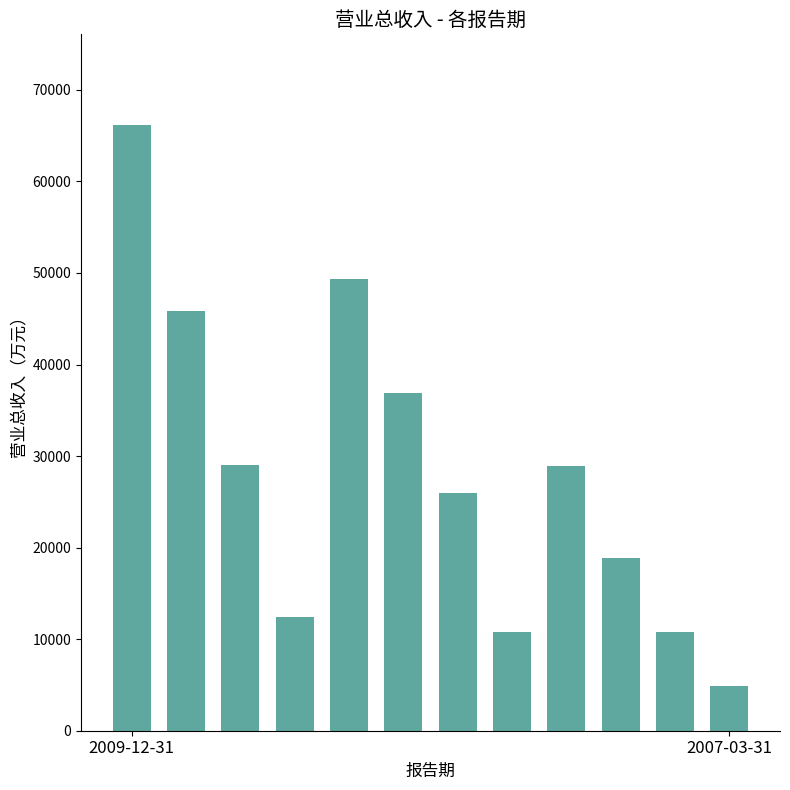

What is the value of the 12th bar from the left?

4922